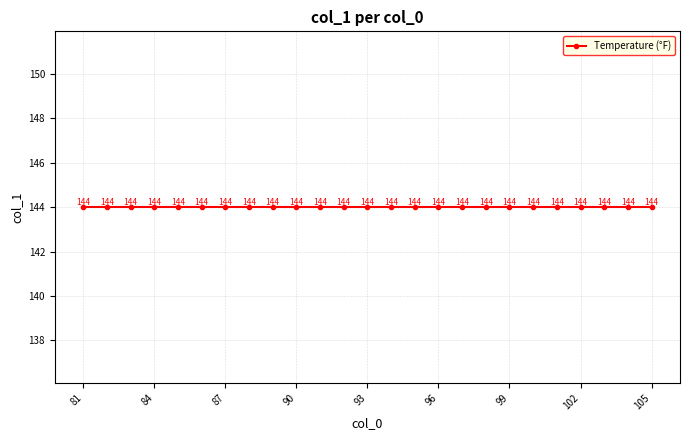

Where does the data first go above 16?

81